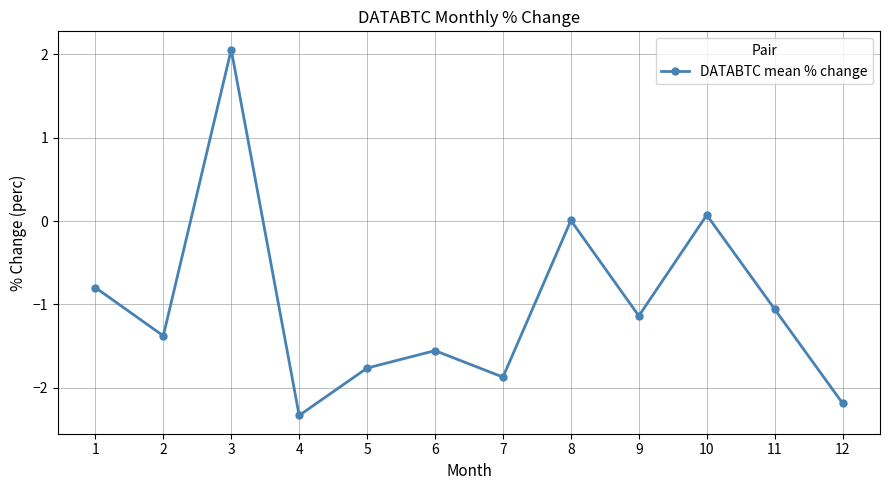

What is the sum of the values at 11 and 4?

-3.4